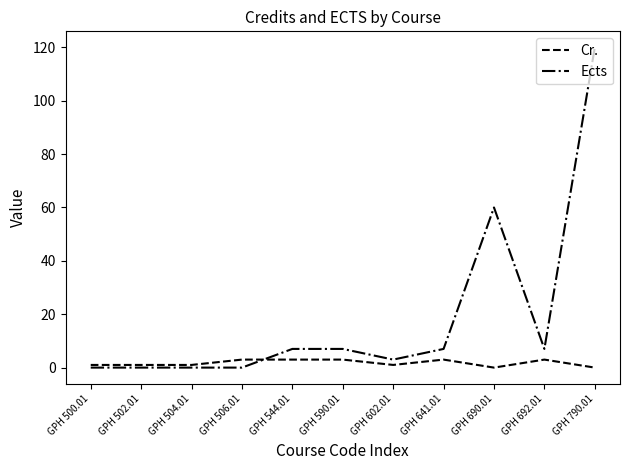

Reading left to right, list all the values displayed in this chart.

Cr.: 1	1	1	3	3	3	1	3	0	3	0
Ects: 0	0	0	0	7	7	3	7	60	7	120